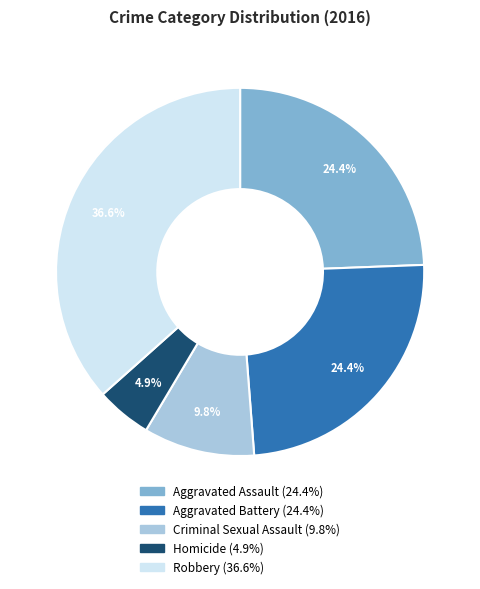

Is Criminal Sexual Assault the majority of the pie?

No